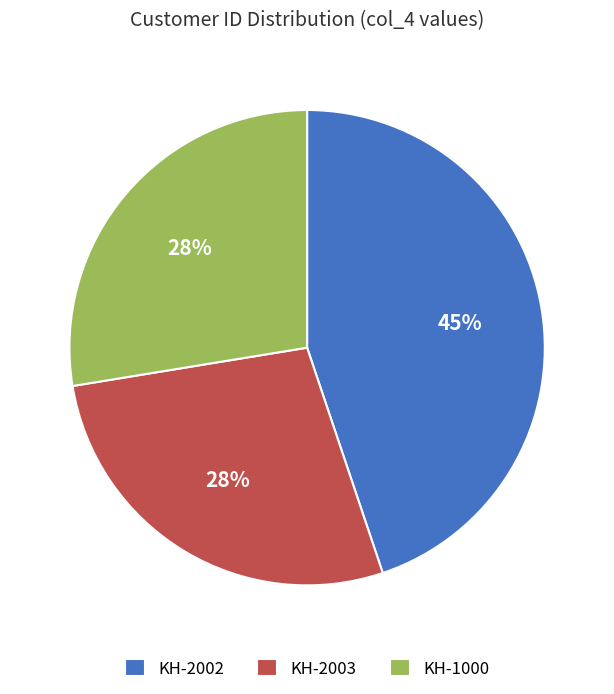

Is the sum of KH-1000 and KH-2002 greater than half?

Yes